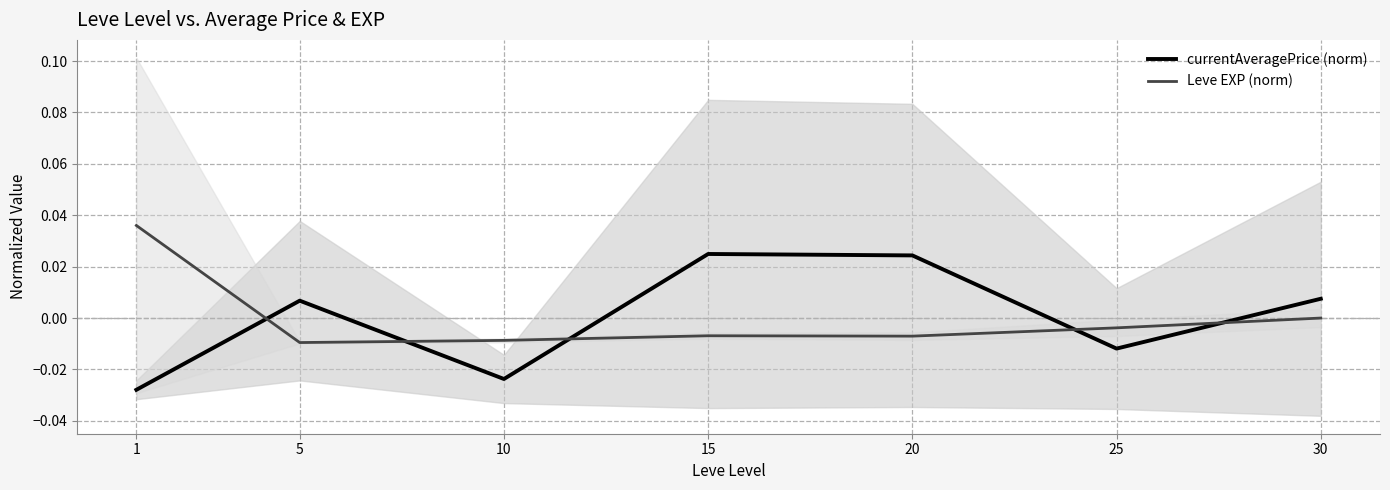

The Leve EXP (norm) series shows 0.0 at 1. True or false?

True